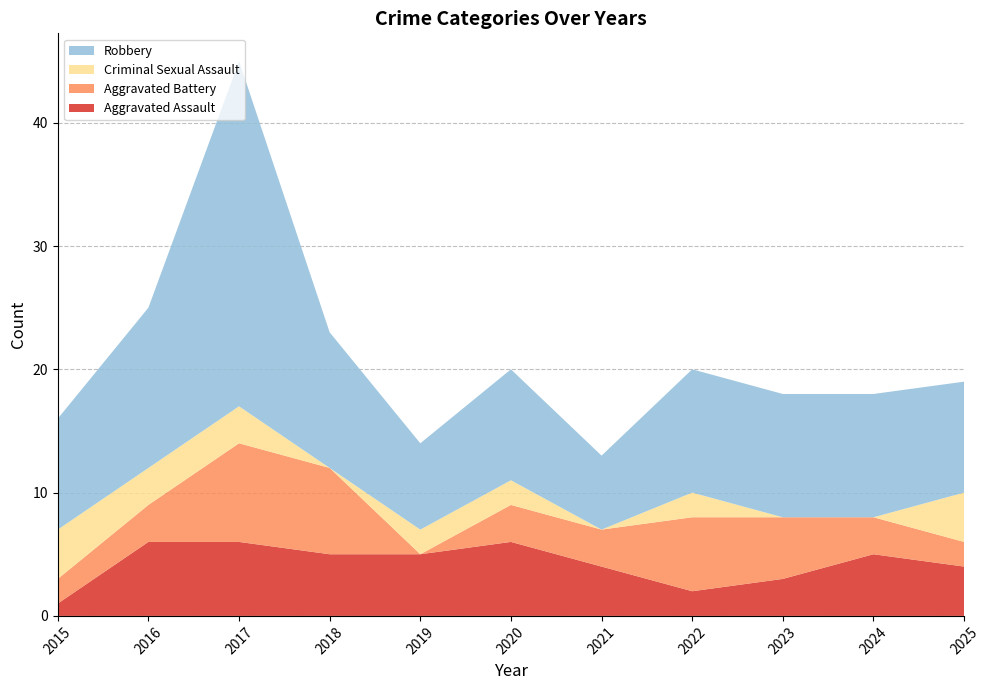

Reading left to right, list all the values displayed in this chart.

Aggravated Assault: 1	6	6	5	5	6	4	2	3	5	4
Aggravated Battery: 2	3	8	7	0	3	3	6	5	3	2
Criminal Sexual Assault: 4	3	3	0	2	2	0	2	0	0	4
Robbery: 9	13	28	11	7	9	6	10	10	10	9